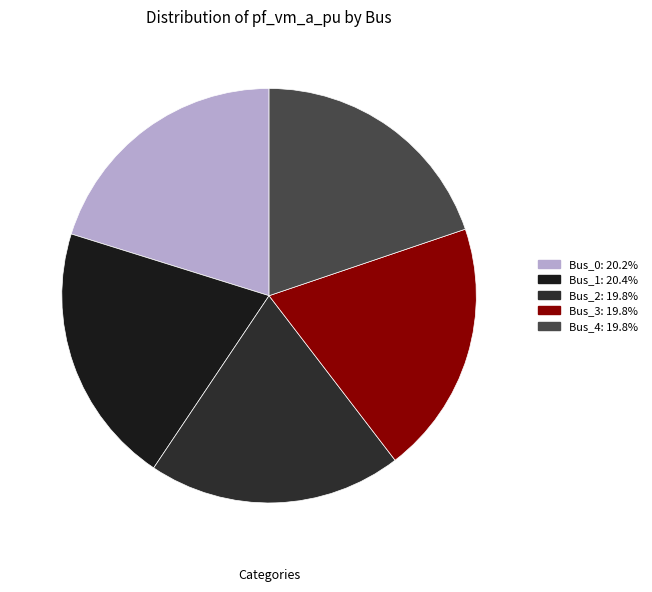

How many slices are in this pie chart?

5